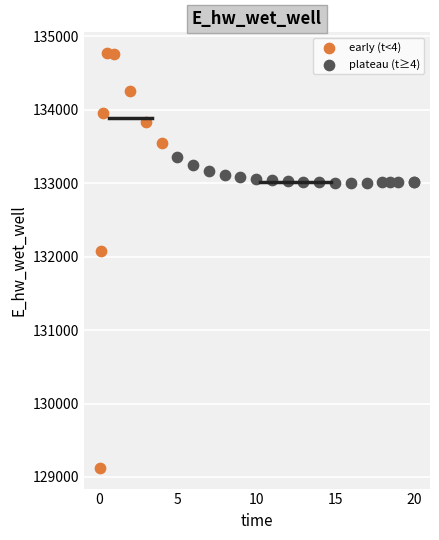

Which series reaches the minimum Y coordinate?

early (t<4)